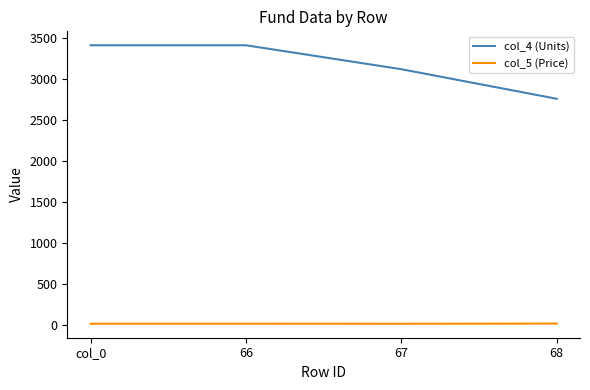

Rank the series by their average value, from lowest to highest.

col_5 (Price), col_4 (Units)